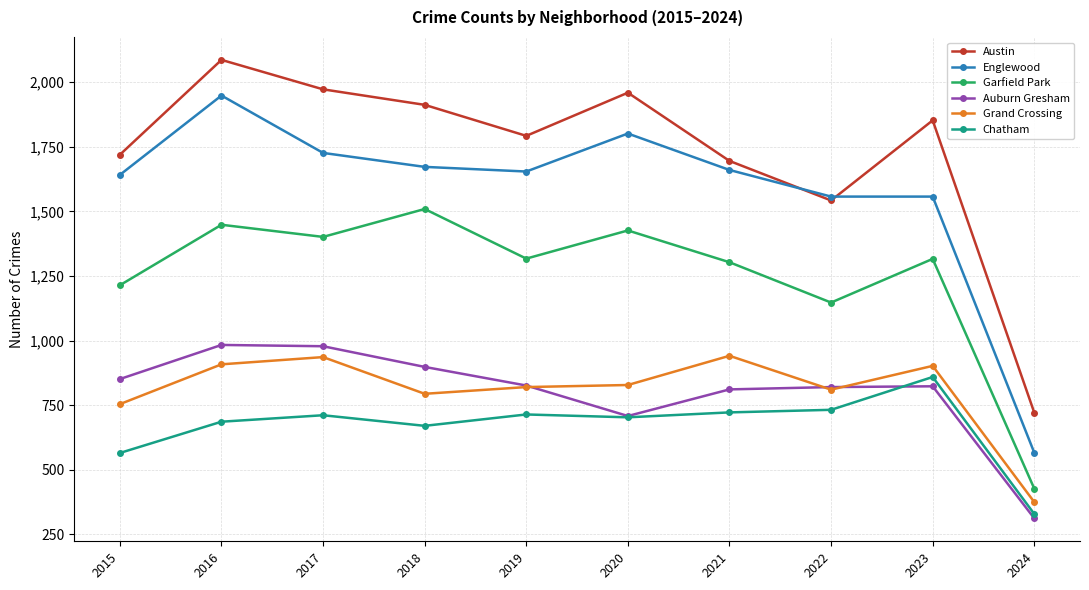

What is the maximum value for Garfield Park?

1509